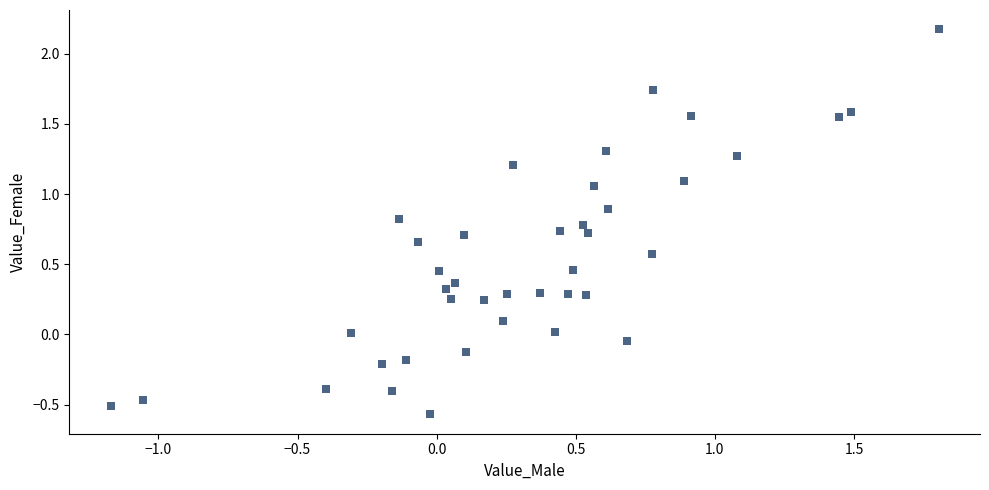

What is the range of Y values (max minus min)?

2.7